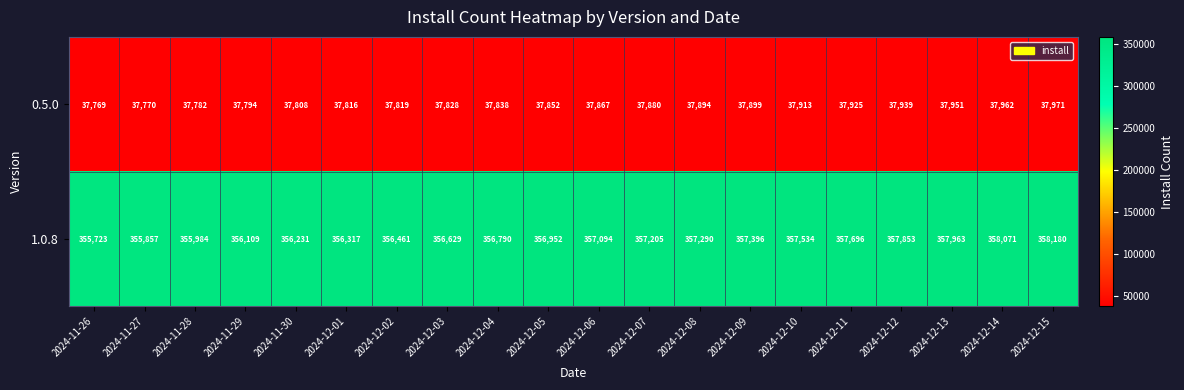

List the series in order of their peak value, highest first.

1.0.8, 0.5.0